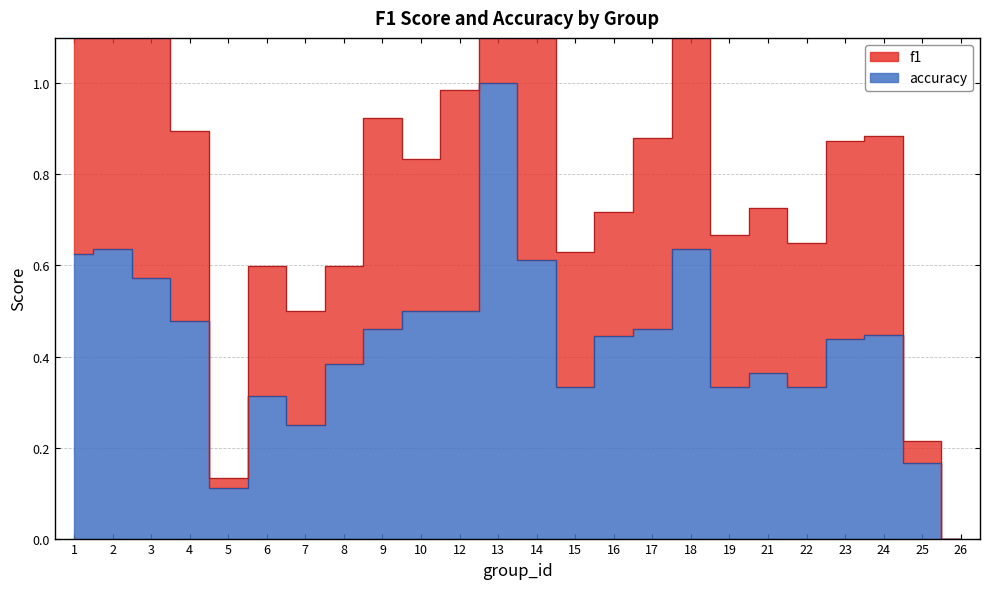

What is the greatest value displayed?

1.0